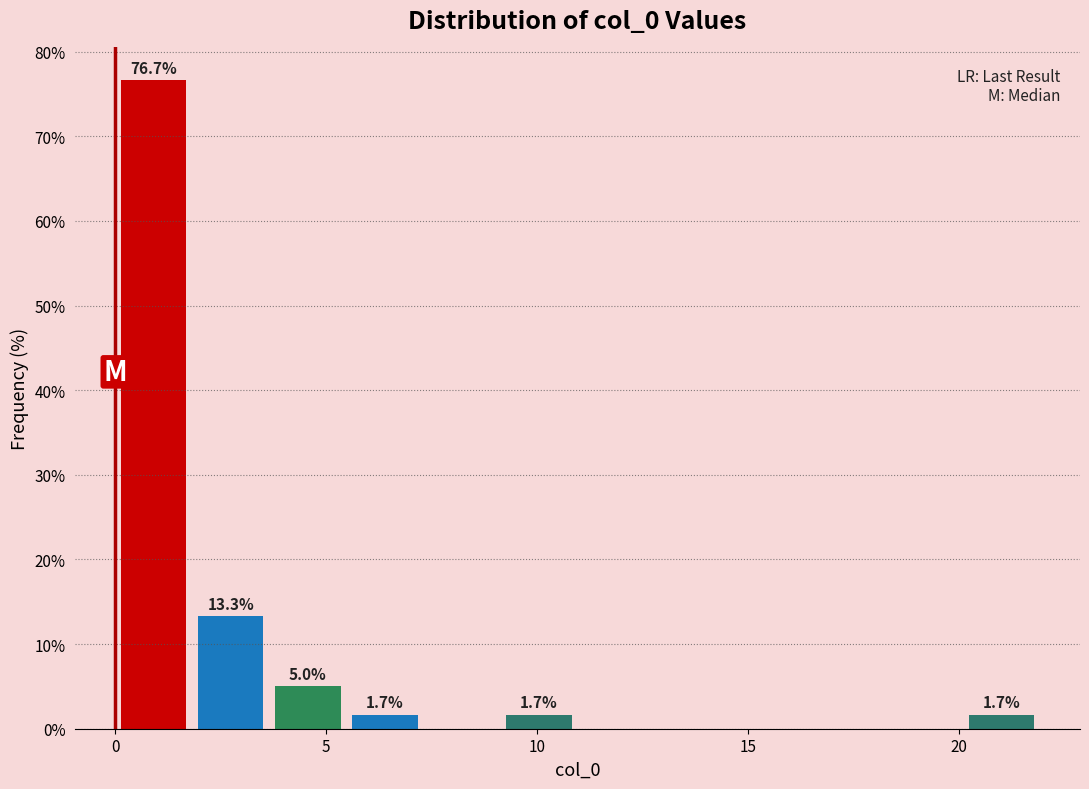

Read against the x-axis, roughly where is the centre of the tallest bar?

1.0